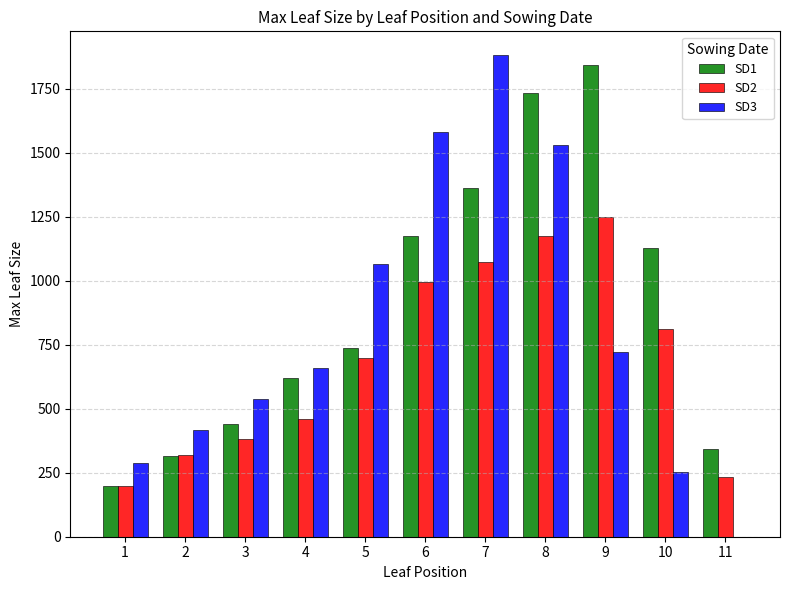

What is the sum of the SD1 values at 4 and 3?

1059.0